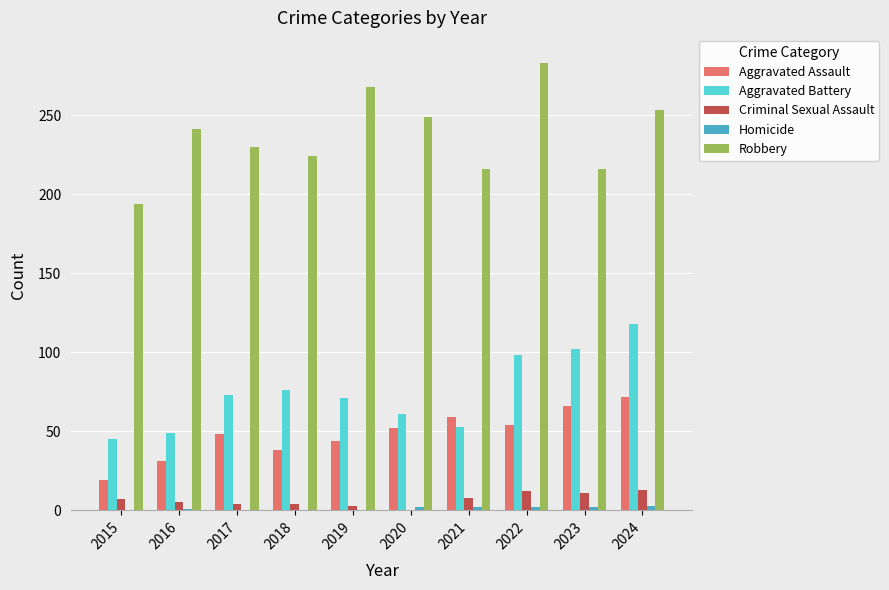

Which series has the widest spread of values?

Robbery